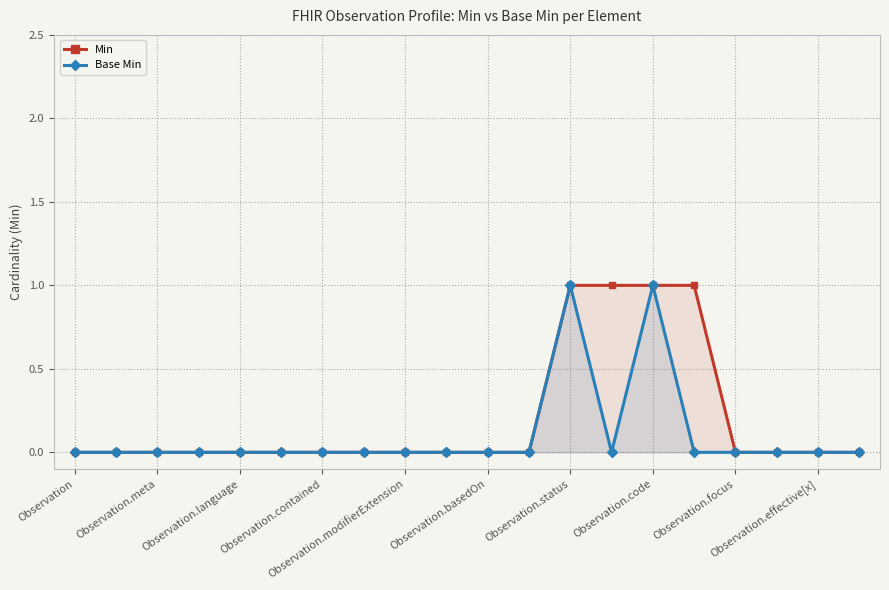

True or false: Min has a value of 0 at 11.

False